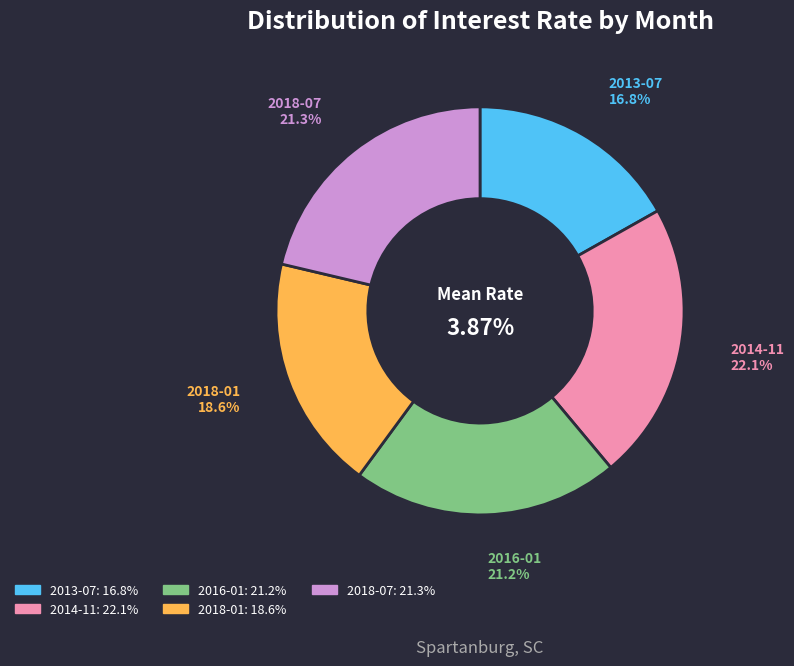

Which has a higher value, 2014-11 or 2018-07?

2014-11